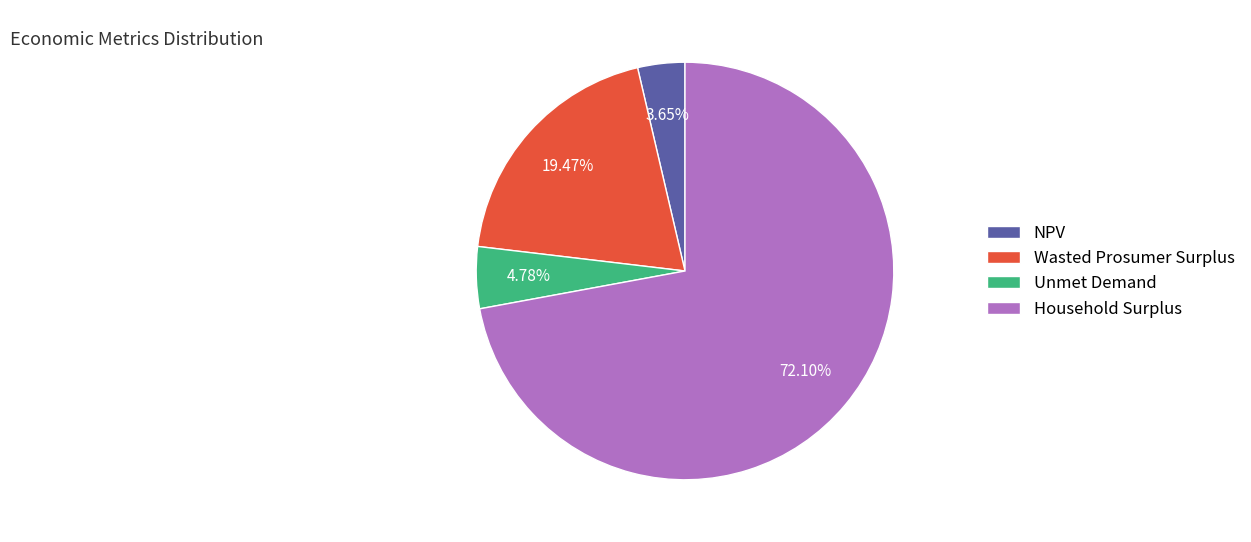

To the nearest percent, what is the difference between the largest and smallest slice percentages?

68%